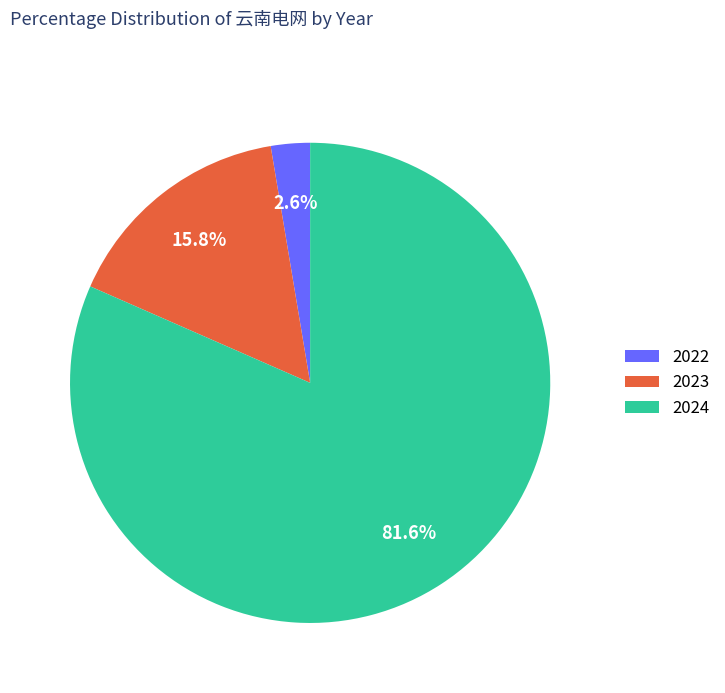

How many slices are in this pie chart?

3